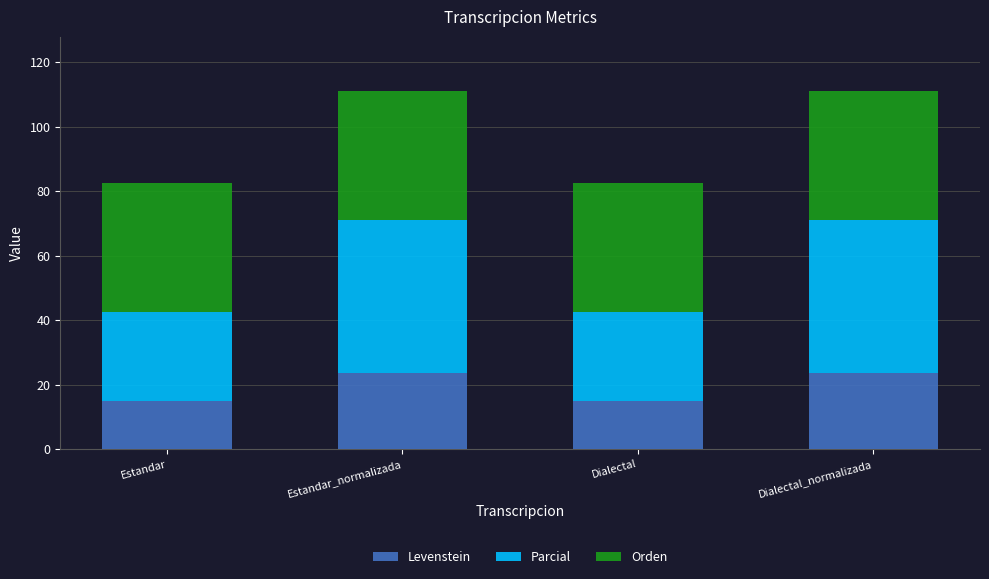

What is the difference between the second highest and second lowest values in the Levenstein series?

8.5